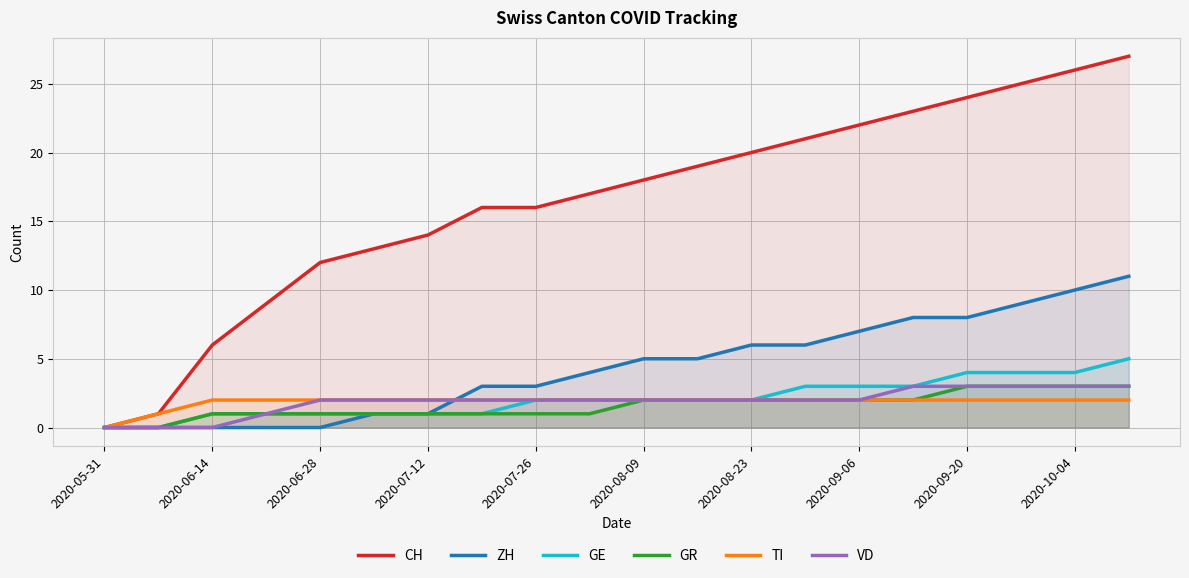

Rank the series by their maximum value, from lowest to highest.

TI, GR, VD, GE, ZH, CH